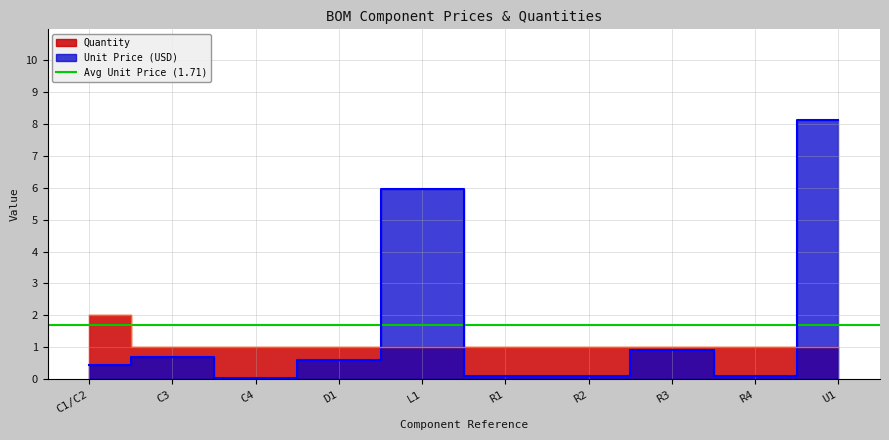

Which series has the largest total across all categories?

Unit Price